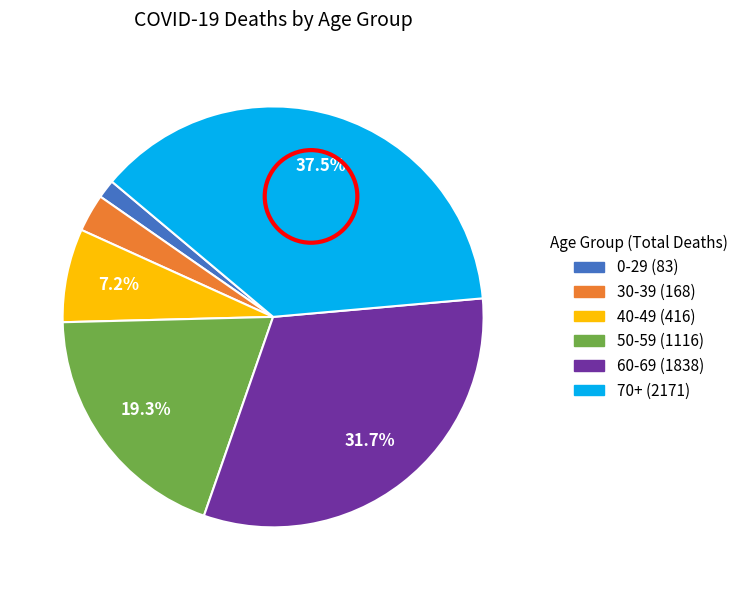

Is there any slice that represents more than half of the pie?

No